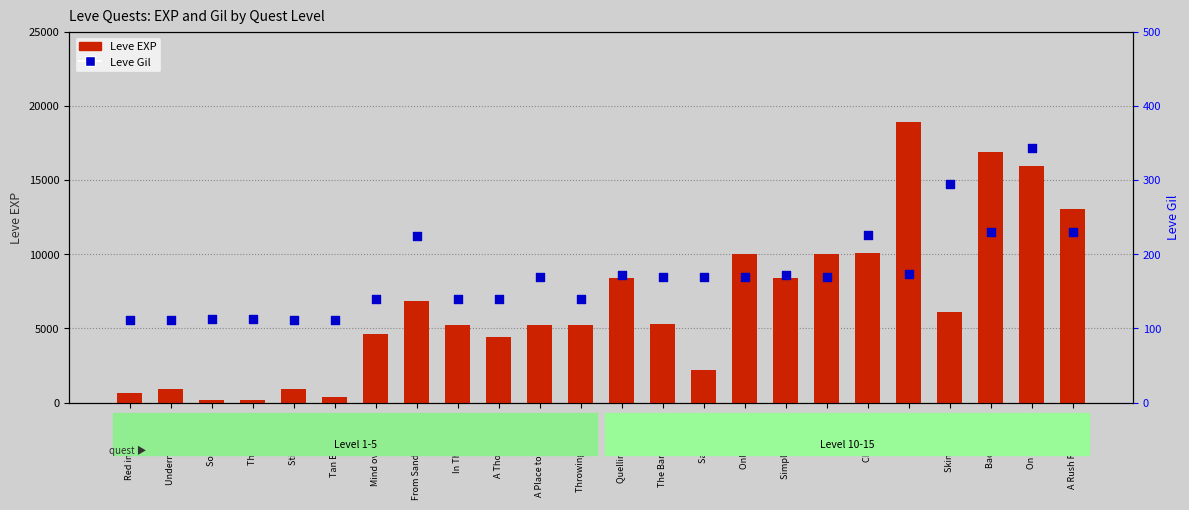

What are all the series names shown in the legend?

Leve EXP, Leve Gil